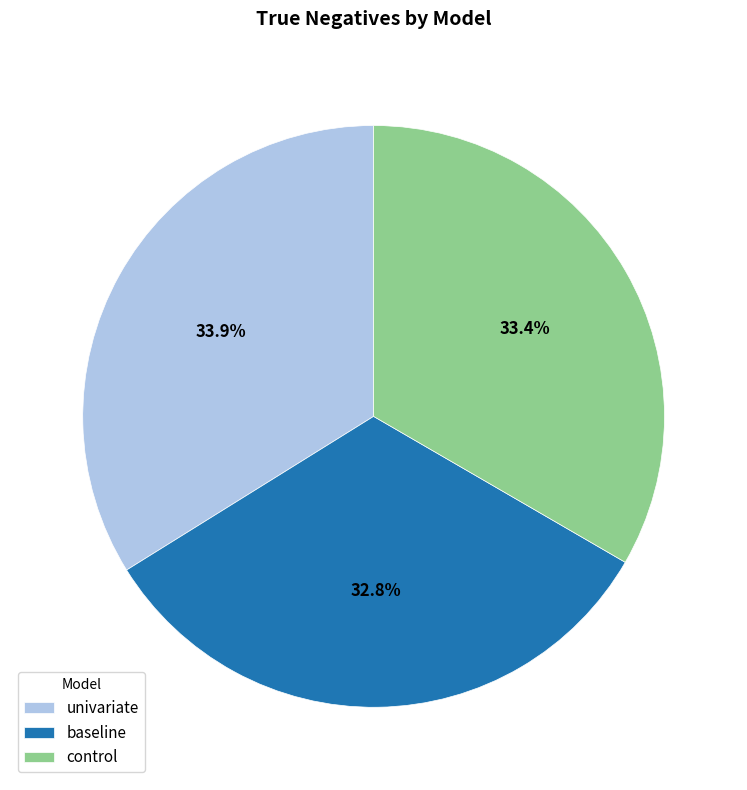

What percentage is the control slice, to the nearest percent?

33%